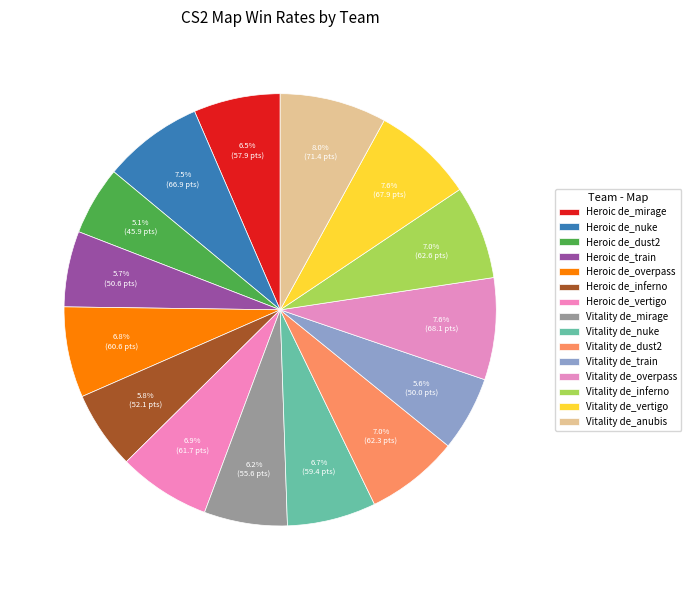

How many slices are in this pie chart?

15